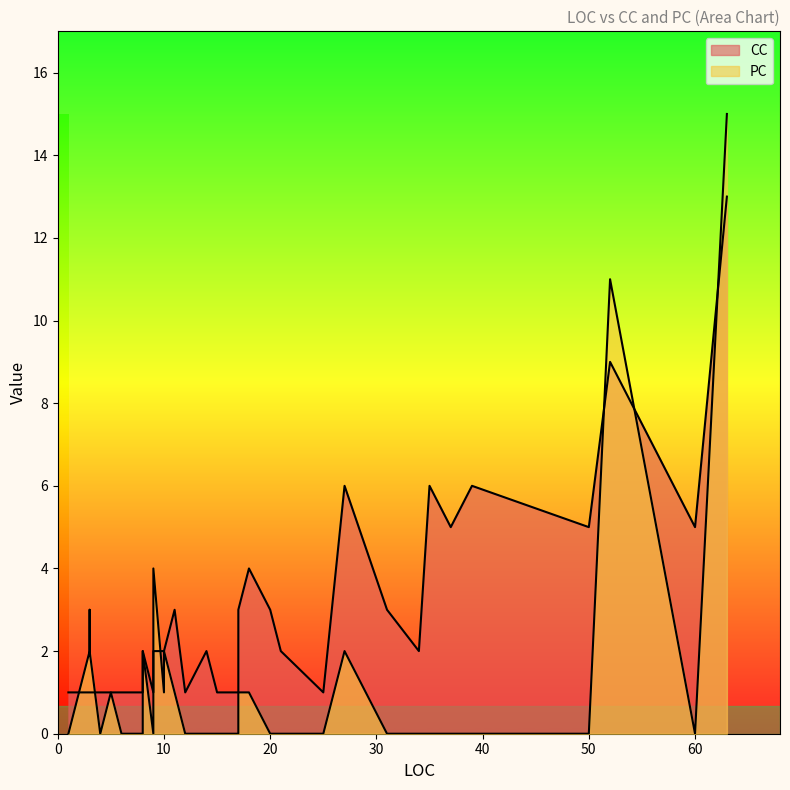

What is the greatest value displayed?

15